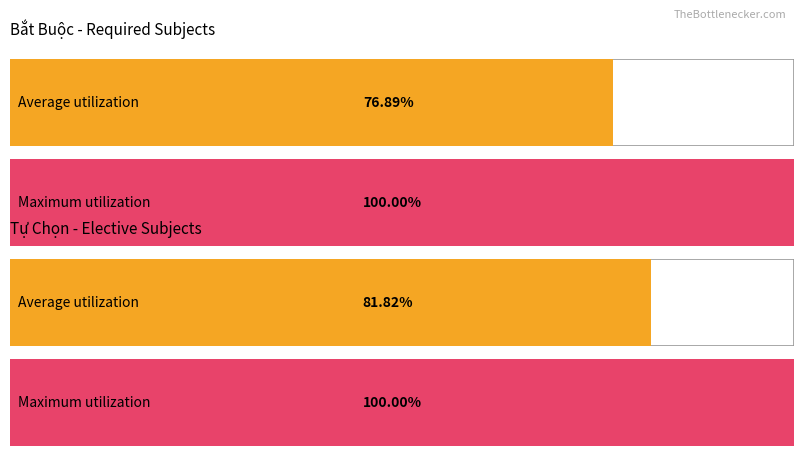

Rank the series by their maximum value, from lowest to highest.

Average utilization, Maximum utilization